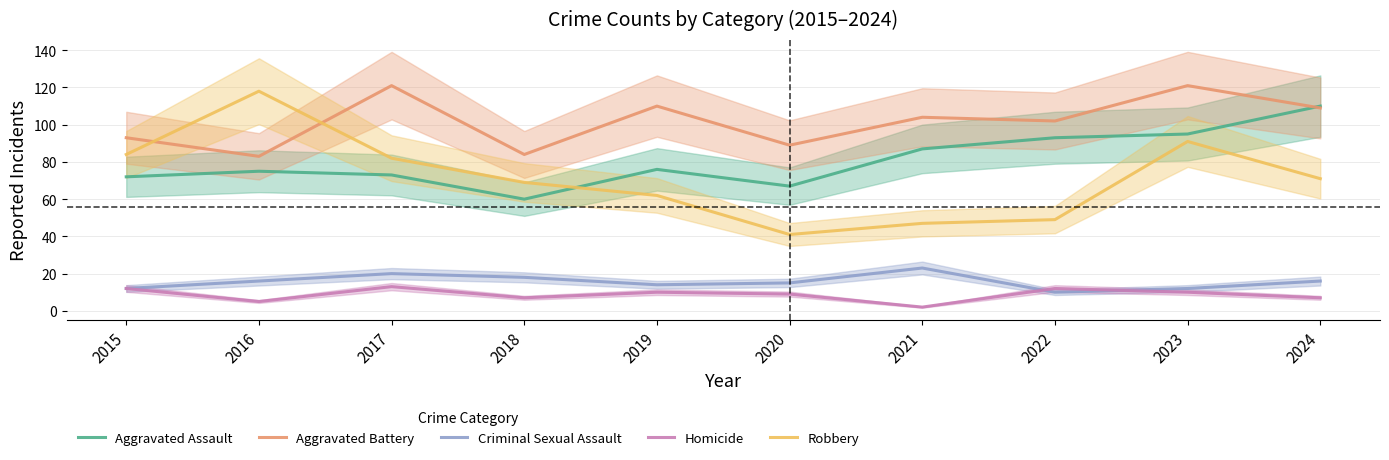

Which series has the widest spread of values?

Robbery